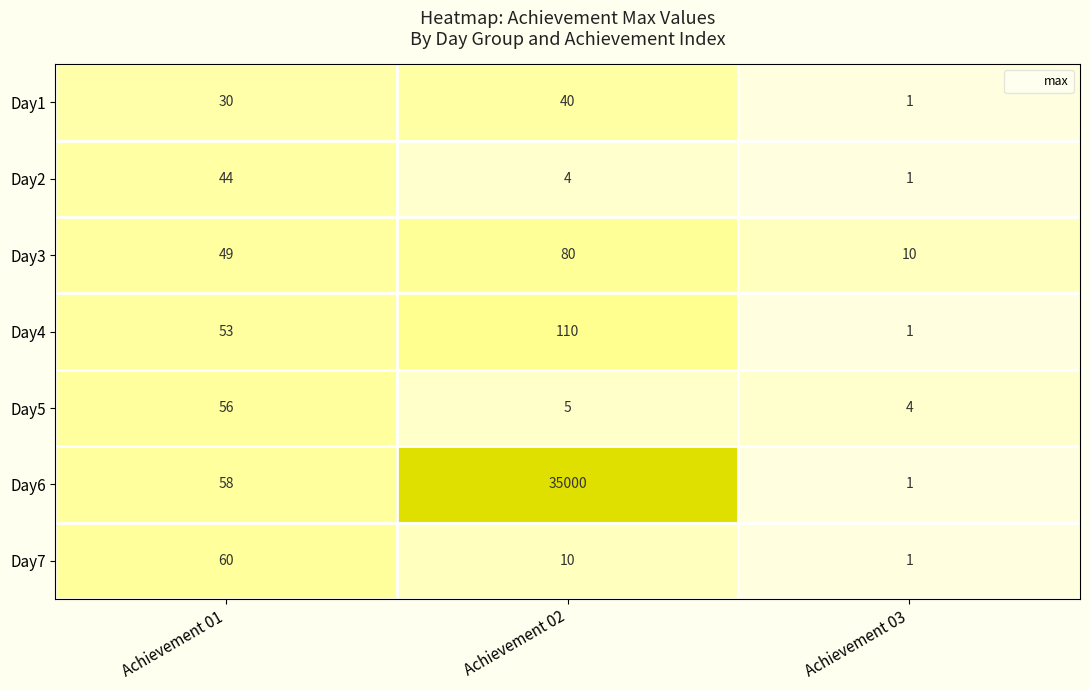

Reading left to right, what are all the values shown in this chart?

Day1: 30	40	1
Day2: 44	4	1
Day3: 49	80	10
Day4: 53	110	1
Day5: 56	5	4
Day6: 58	35000	1
Day7: 60	10	1